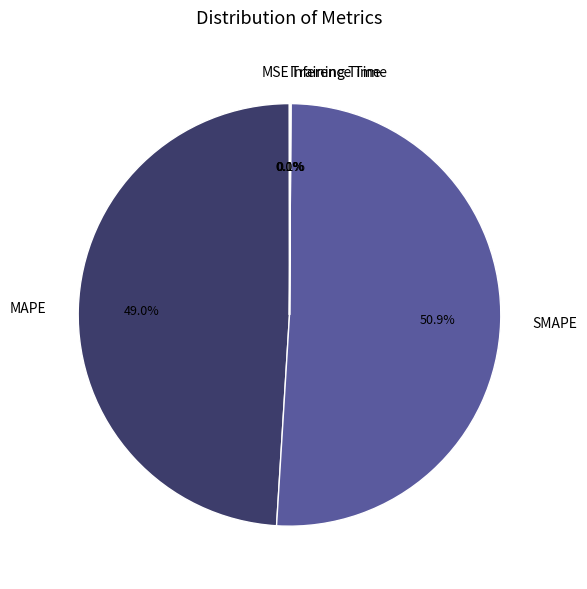

Which category has the biggest portion of the pie?

SMAPE